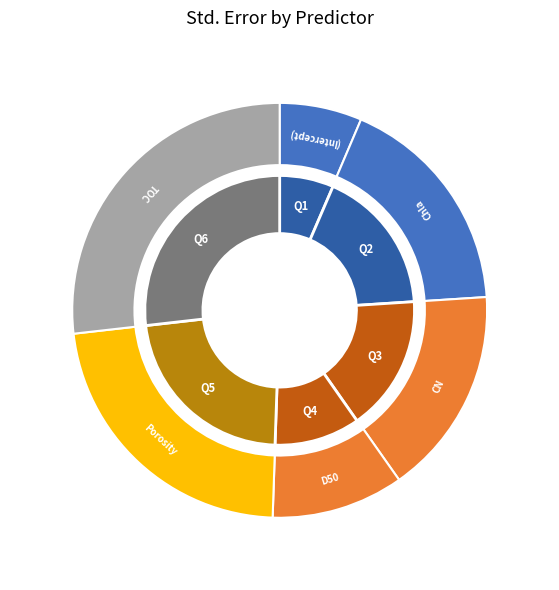

What is the smallest slice in the pie chart?

(Intercept)